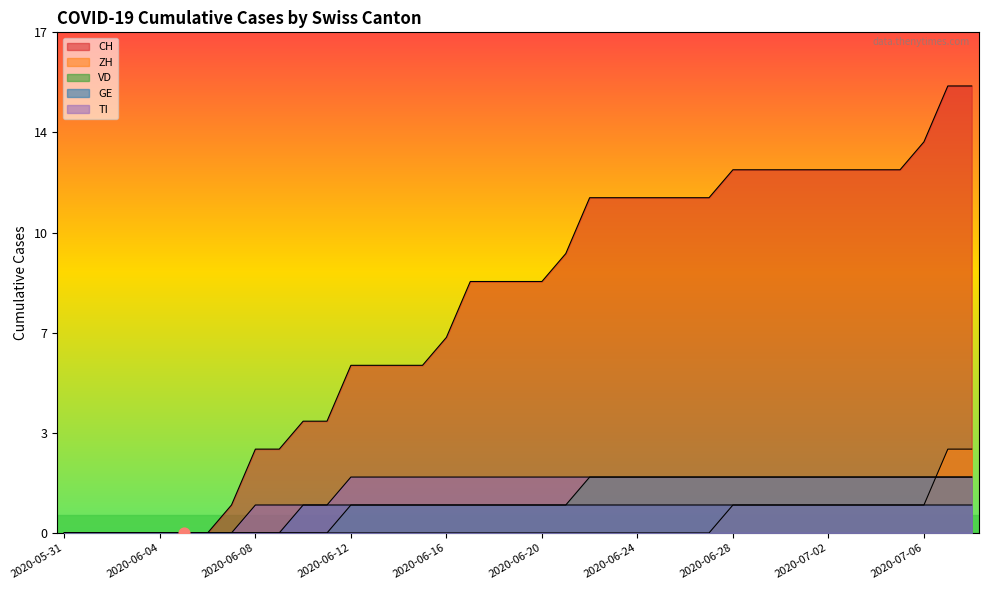

At how many categories does at least one series exceed 11?

17